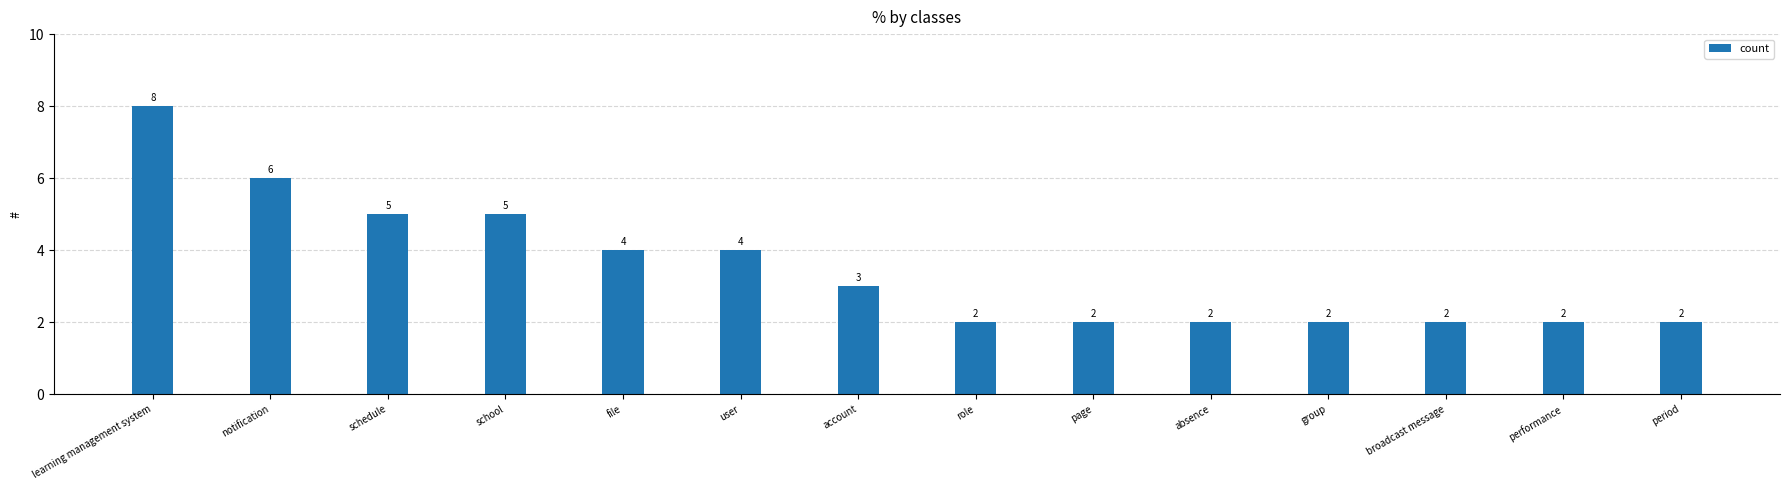

Which has a higher value, absence or account?

account